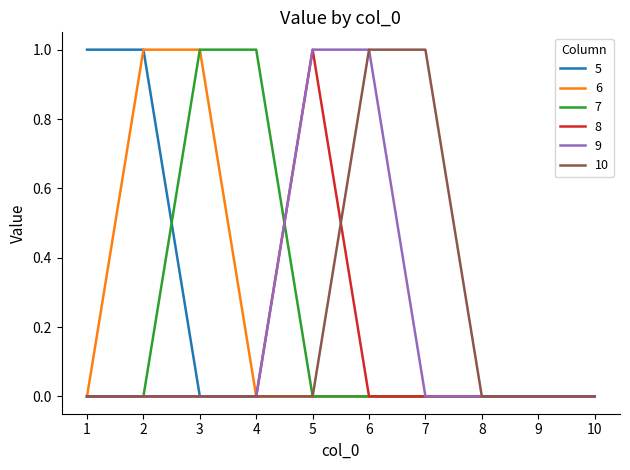

True or false: 6 has a value of 0 at 5.

True